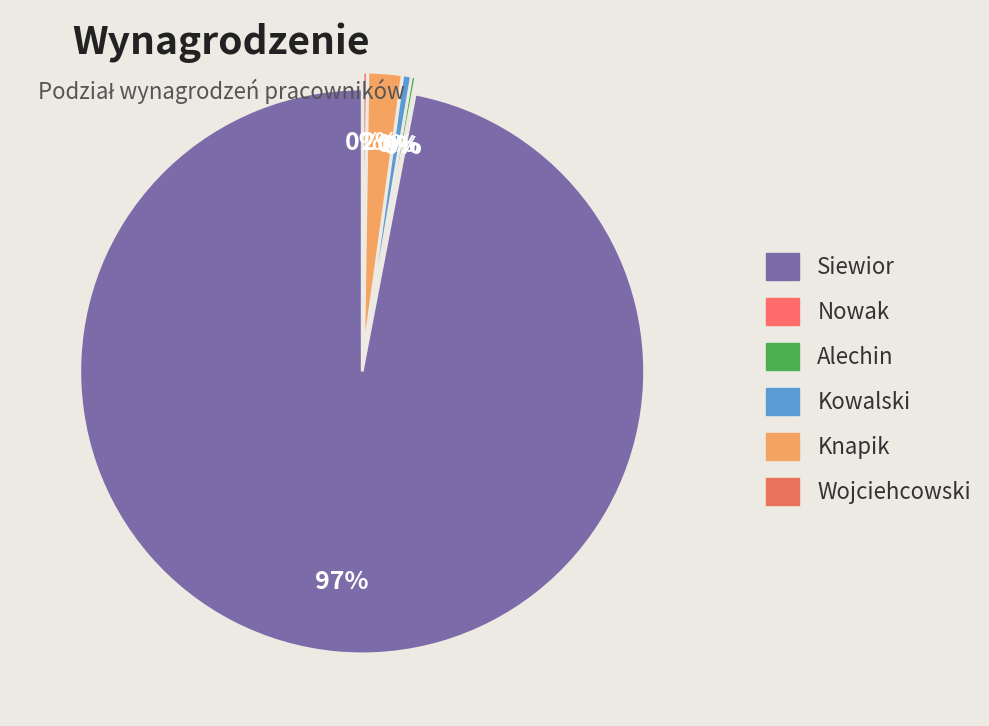

To the nearest percent, what is the combined percentage of Wojciehcowski and Knapik?

2%